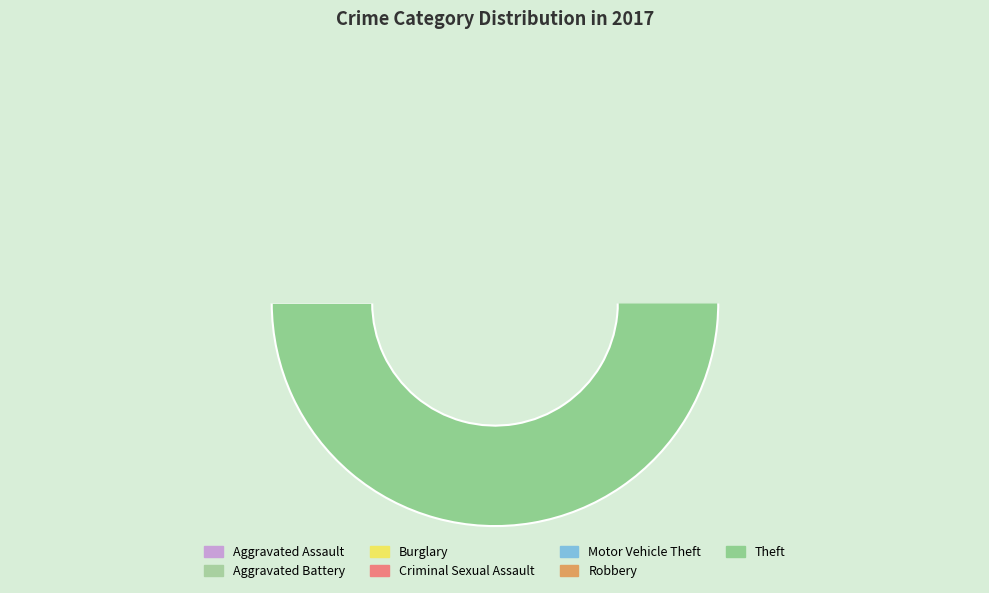

What percentage do Criminal Sexual Assault and Theft together represent?

57.4%